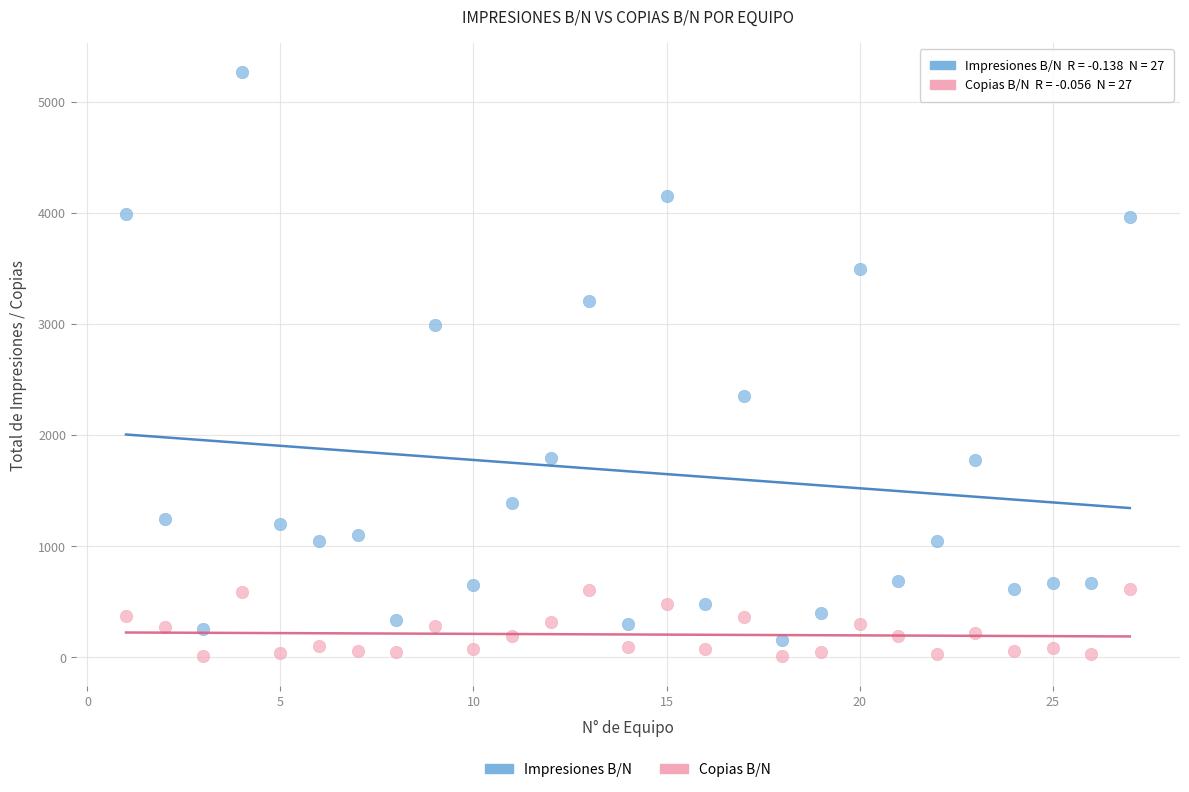

Across all data points, what is the range of X values (max minus min)?

26